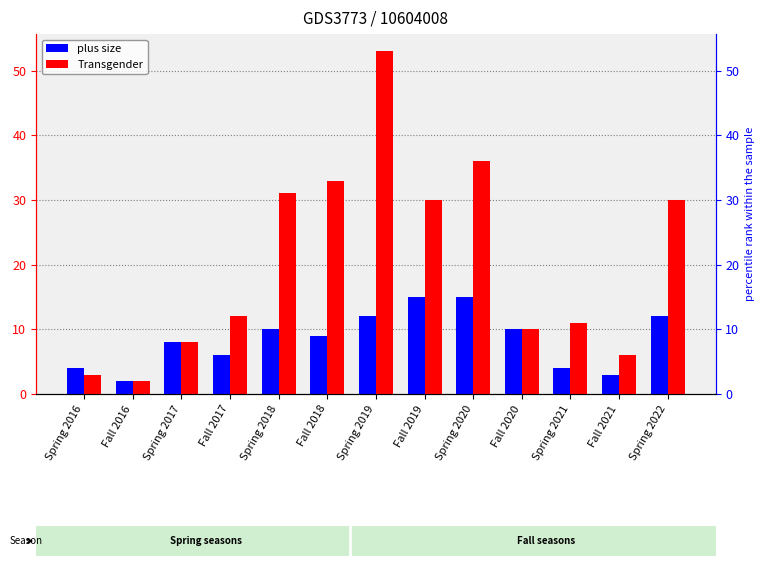

Where does the Transgender series first go above 12?

Spring 2018